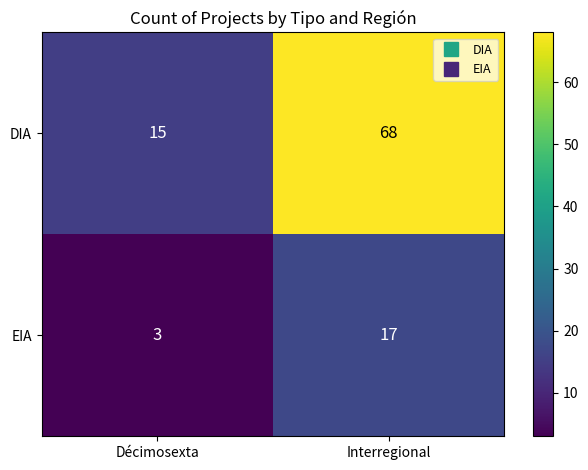

Between Décimosexta and Interregional, which series saw the biggest shift?

DIA